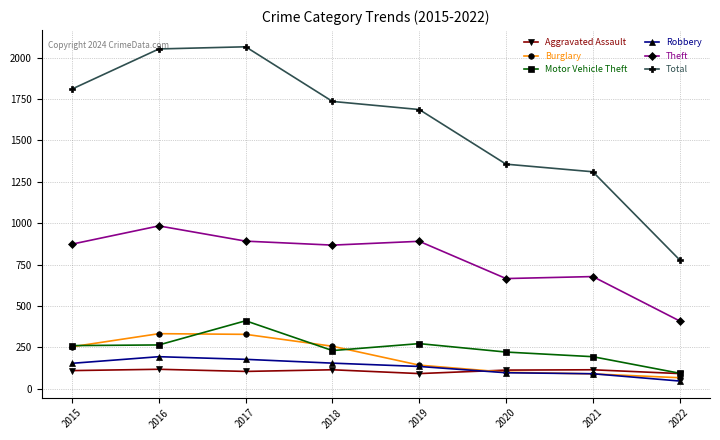

What are all the series names shown in the legend?

Aggravated Assault, Burglary, Motor Vehicle Theft, Robbery, Theft, Total